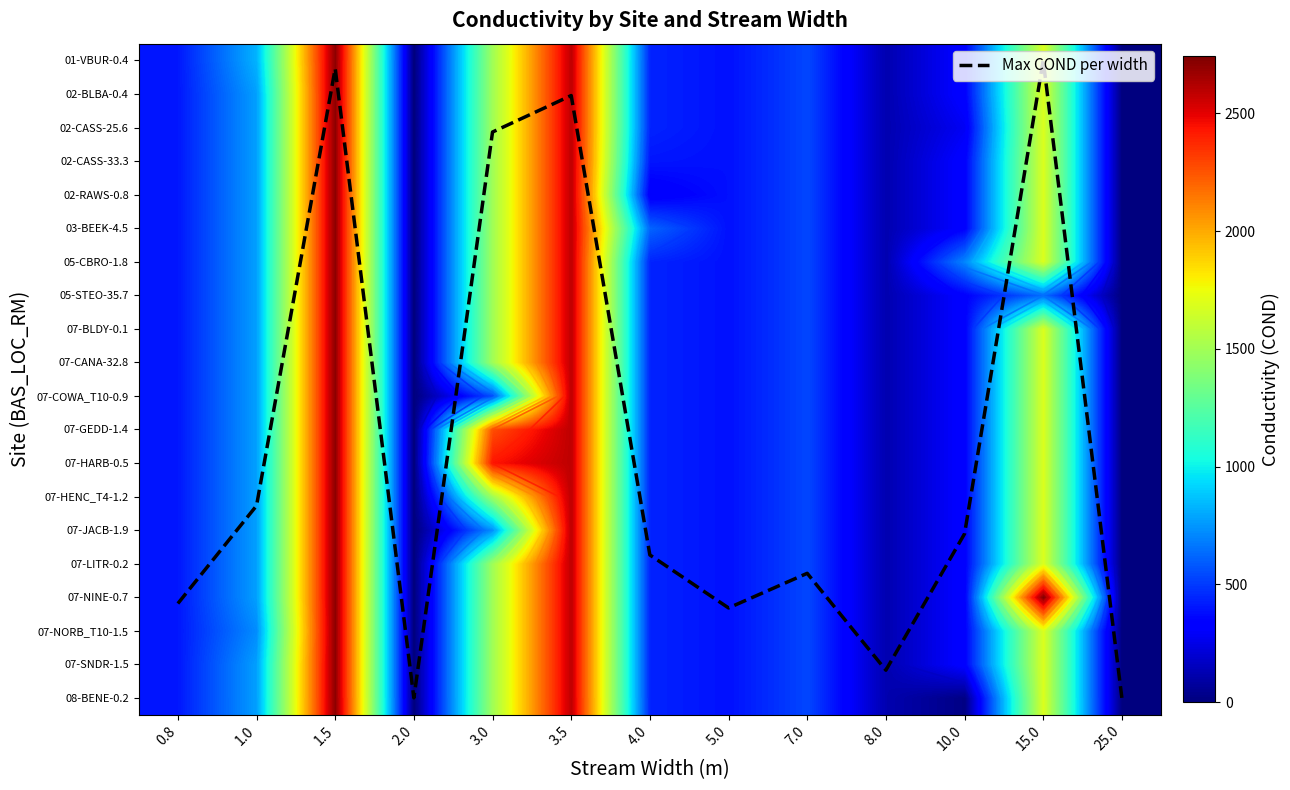

What value does the 07-HARB-0.5 series have at 10.0?

335.9